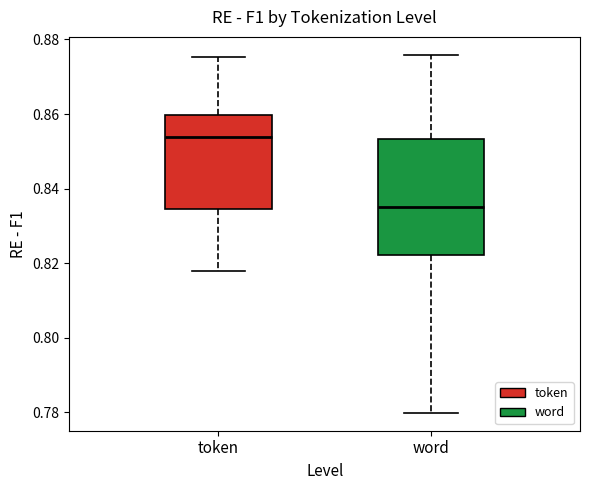

Where does the median line of the box for token sit on the y-axis? The values are not printed on the chart, so give them approximately, as read against the axis.

0.854